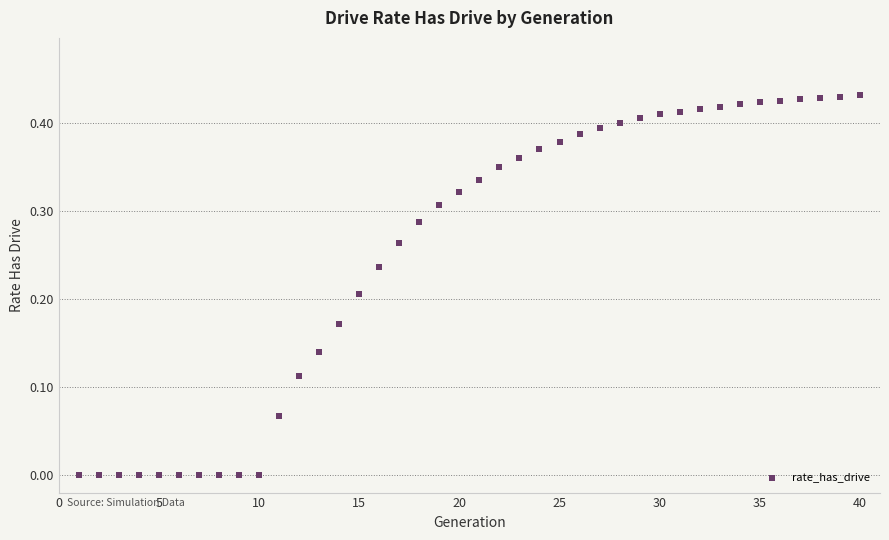

What is the range of X values (max minus min)?

39.0